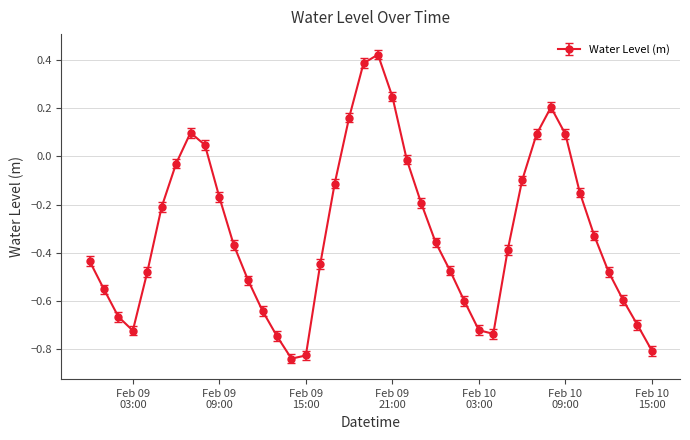

How many interior local valleys (lower than both neighbors) does the data have?

3